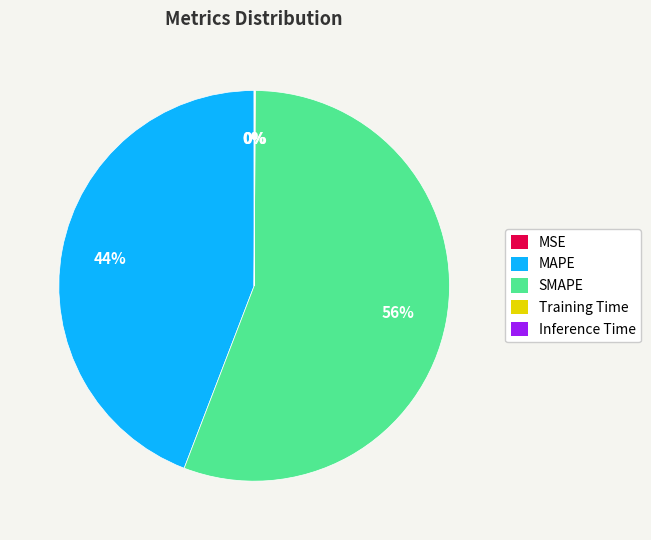

Which category has the biggest portion of the pie?

SMAPE